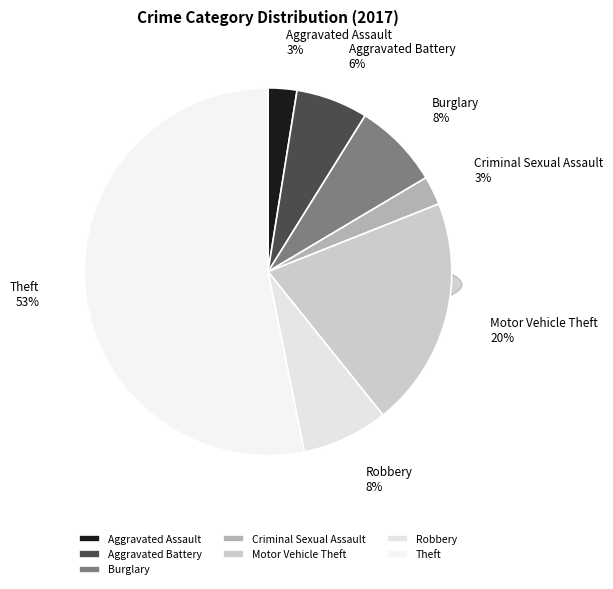

What is the total percentage of Burglary and Theft?

60.8%